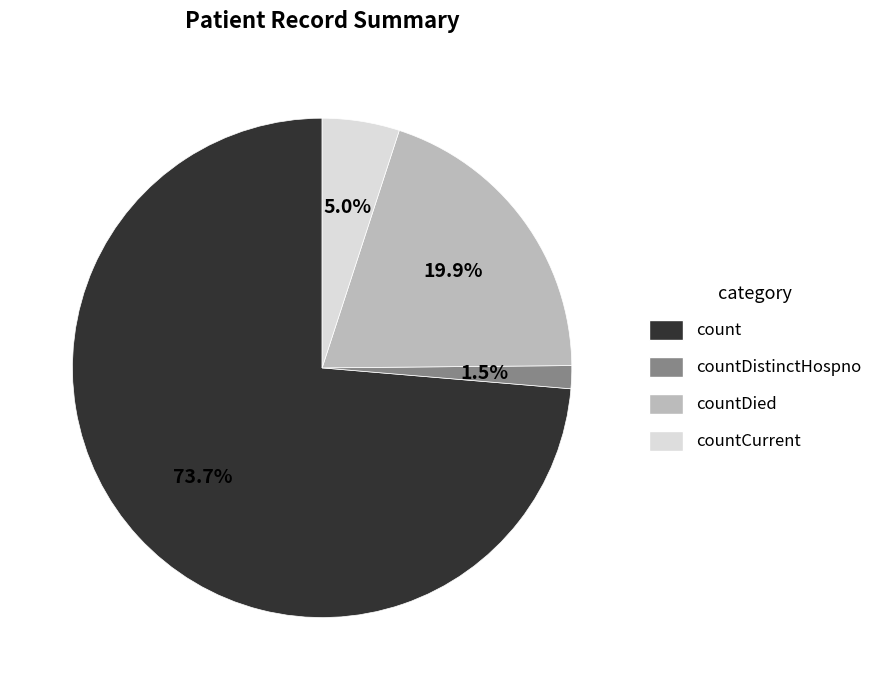

Does any single category account for the majority?

Yes